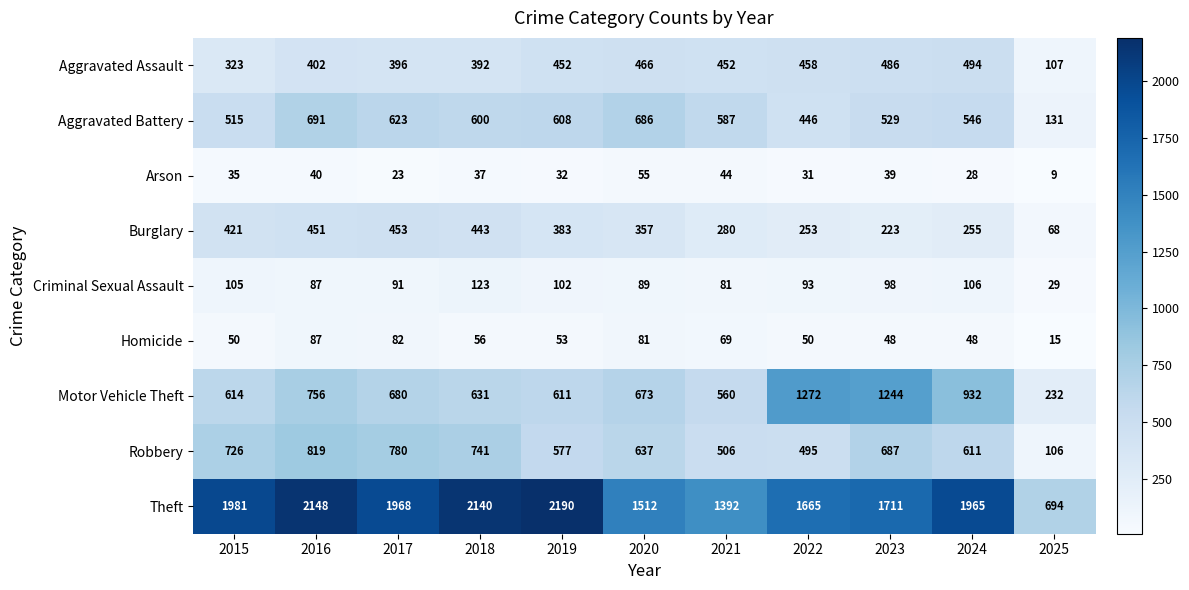

Which series has the largest range (max minus min)?

Theft